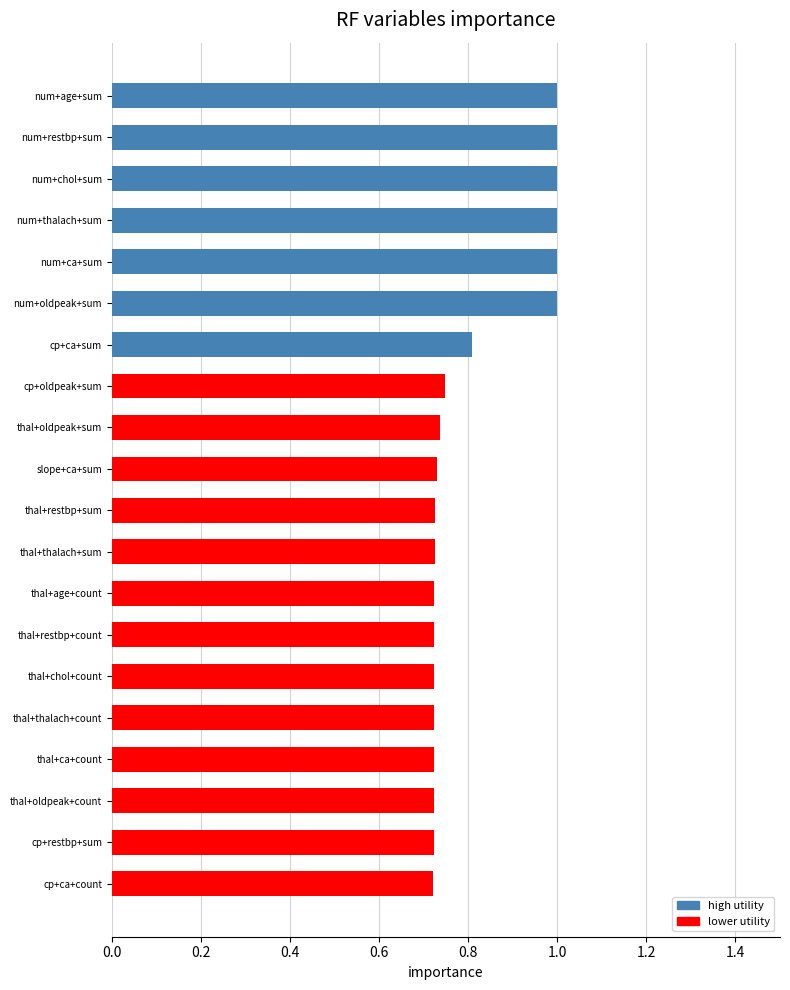

What is the average value?

0.8